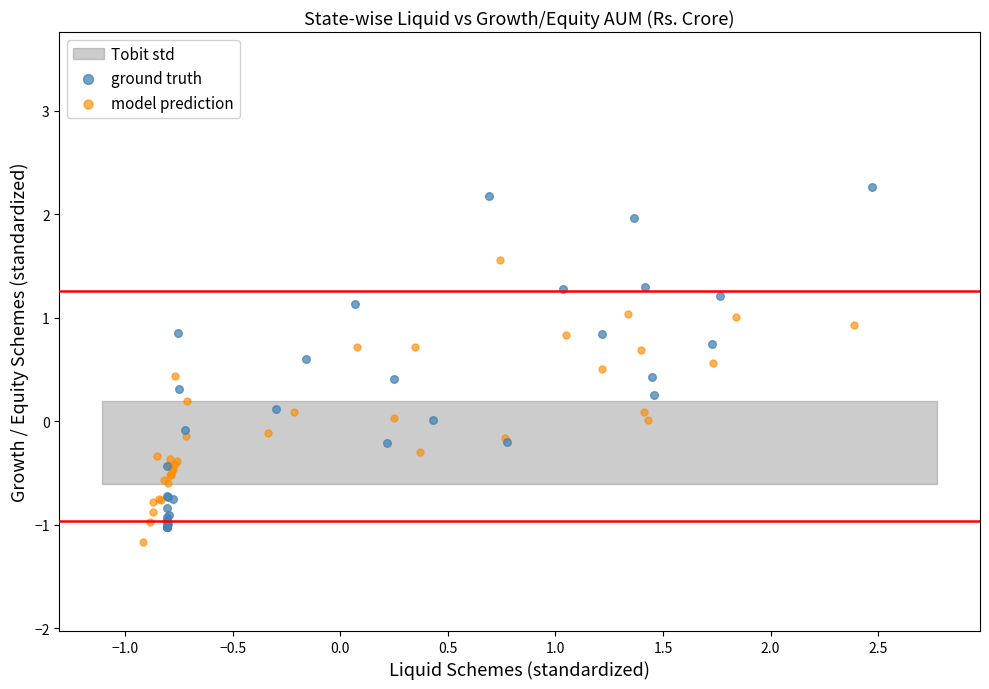

Which series contains the highest Y value?

ground truth